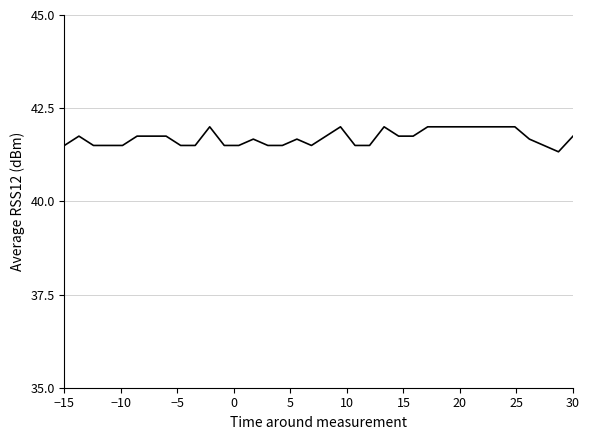

Does the chart have visible grid lines?

Yes